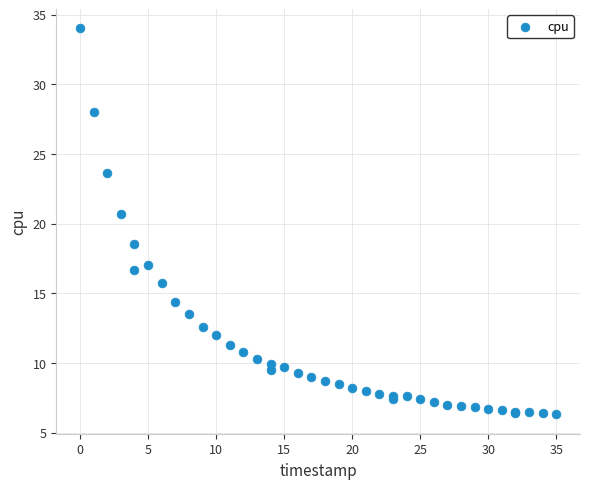

What Y value in the scatter plot is closest to 20?

20.7